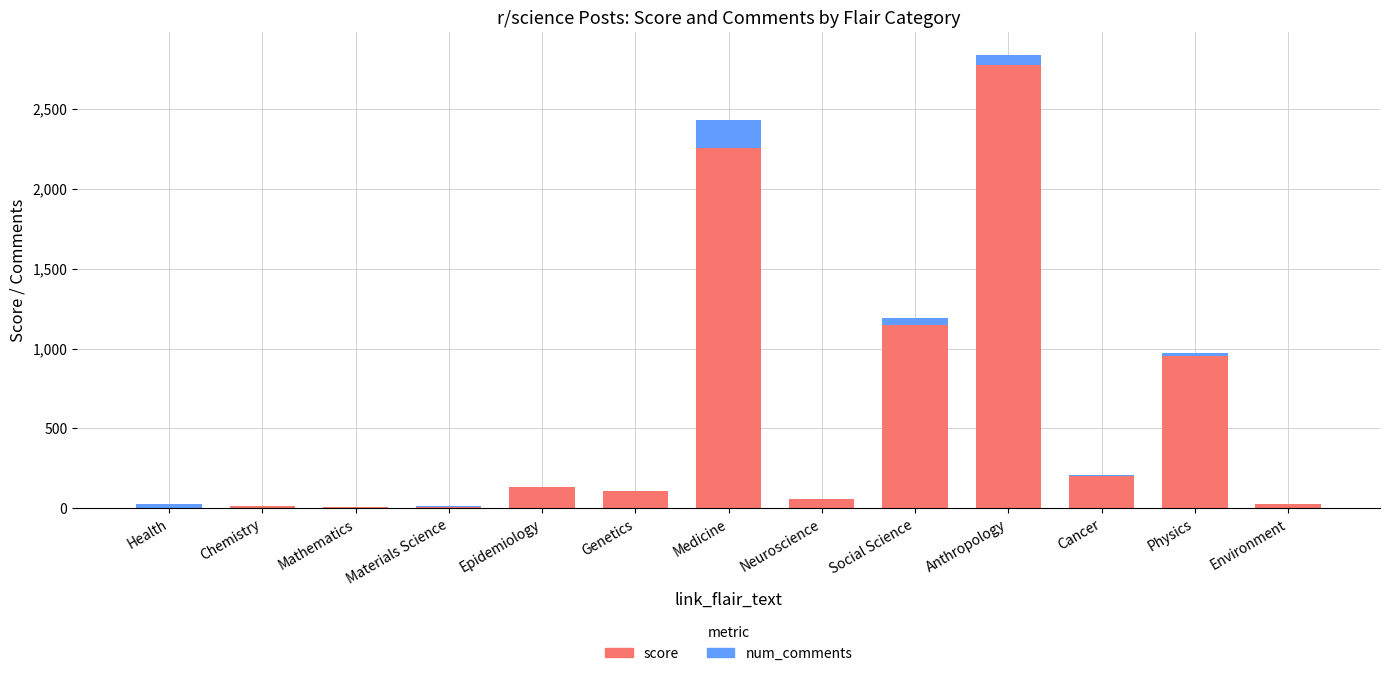

True or false: score has a value of 109 at Genetics.

True